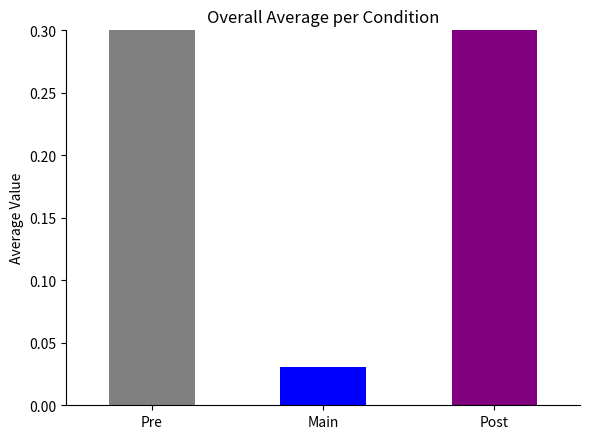

What is the difference between the second highest and second lowest values in the accuracy series?

0.2